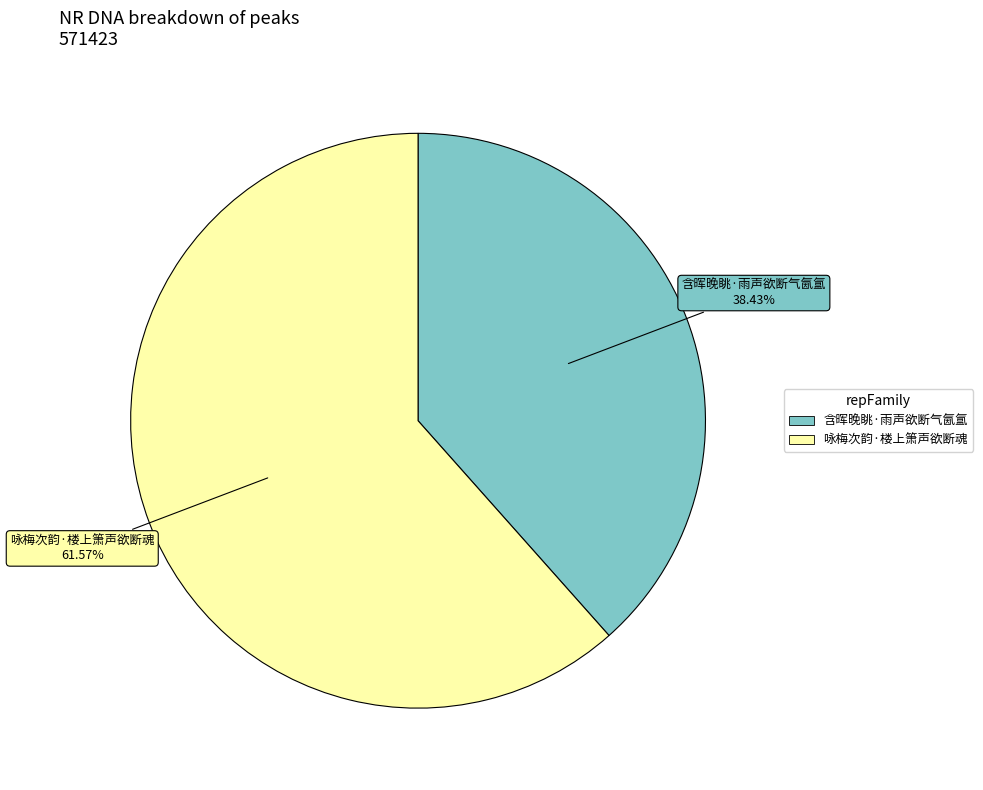

To the nearest percent, what is the difference between the 含晖晚眺·雨声欲断气氤氲 and 咏梅次韵·楼上箫声欲断魂 slice percentages?

23%